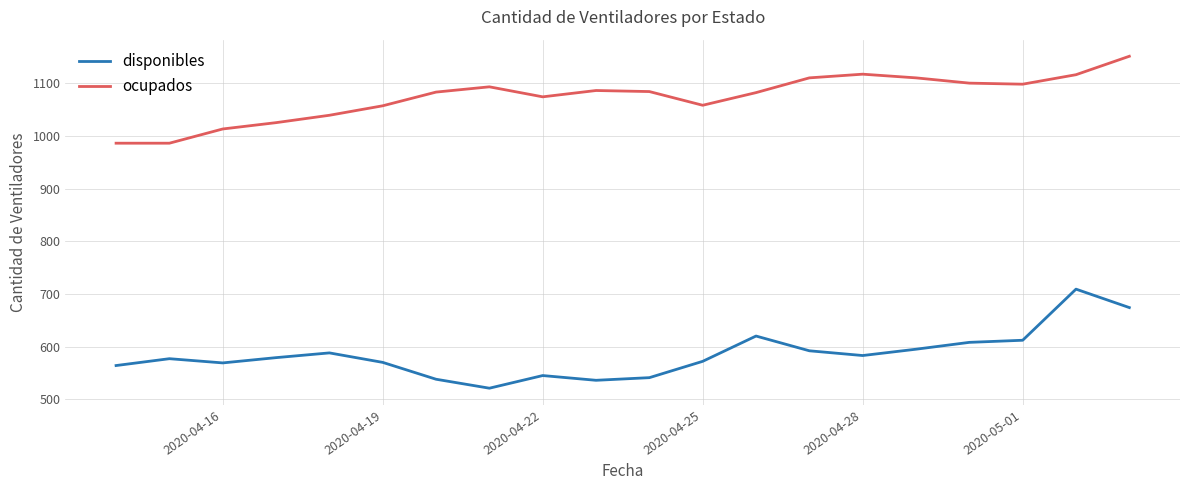

Which series has the largest total across all categories?

ocupados